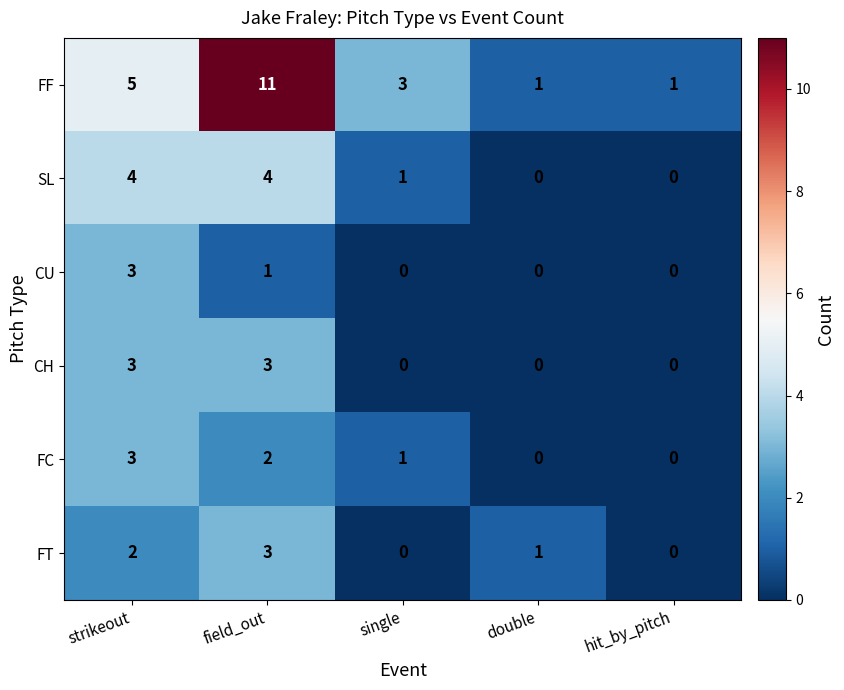

At which category is the sum across all series the highest?

field_out